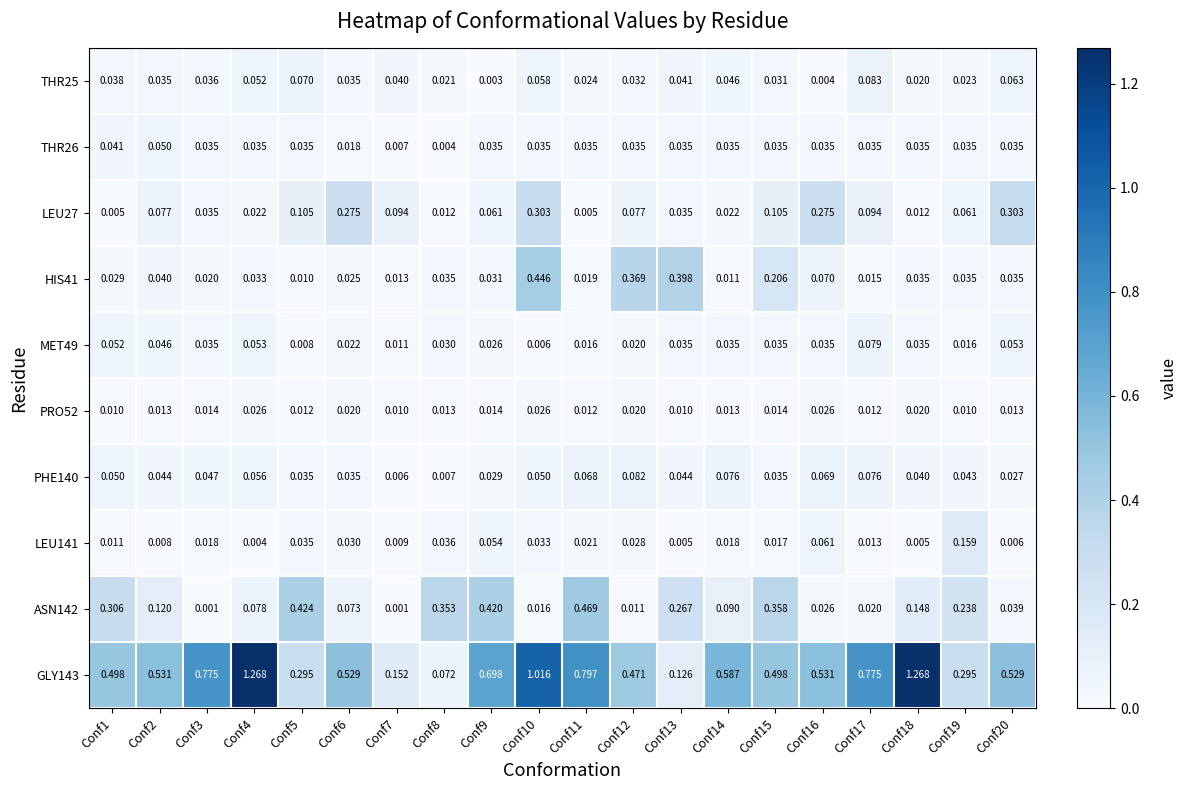

Is the value of LEU27 at Conf11 greater than the value of ASN142 at Conf5?

No